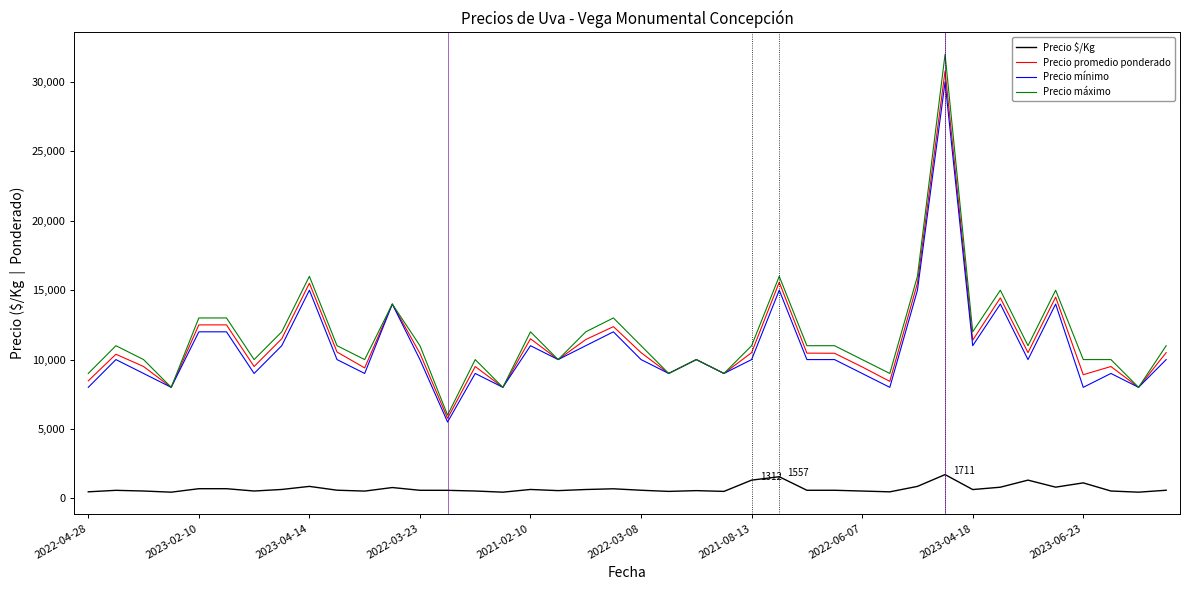

Which series has the largest range (max minus min)?

Precio máximo